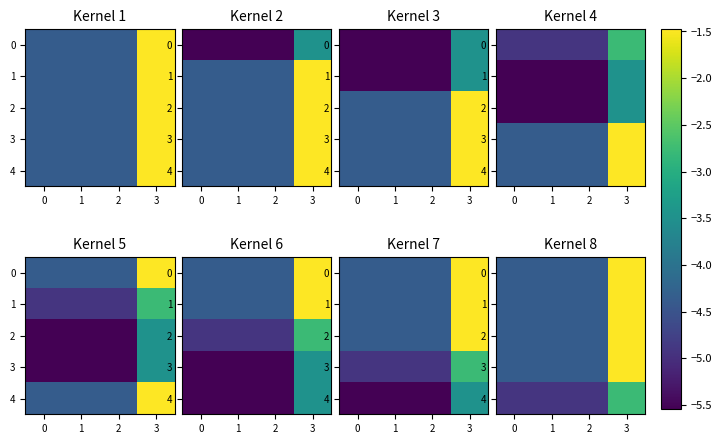

What is the total value across all series at 1?

-22.4